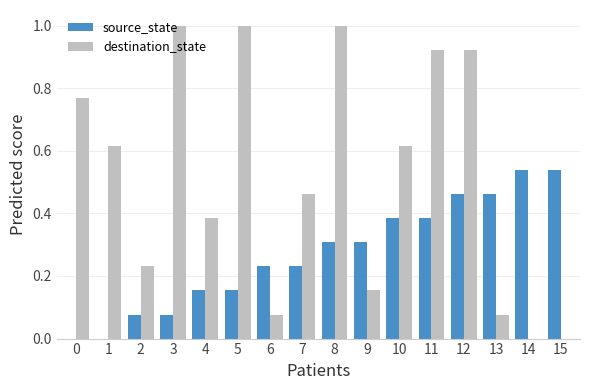

Which series changed the most between 8 and 13?

destination_state